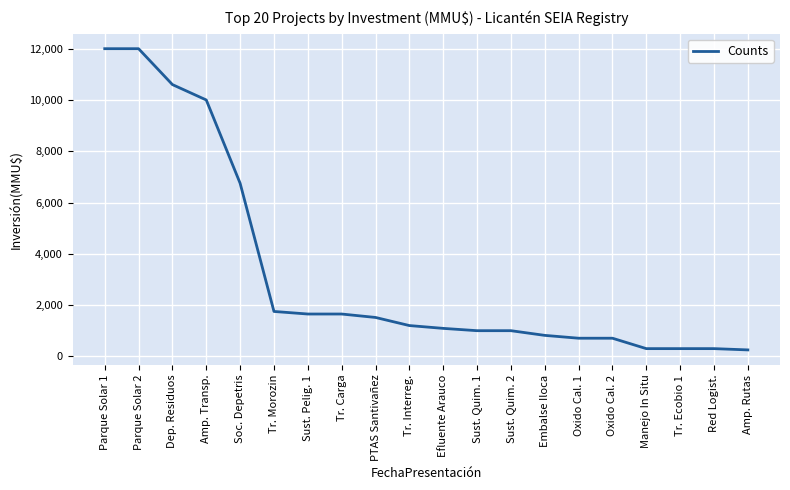

What is the maximum value shown in the chart?

12000